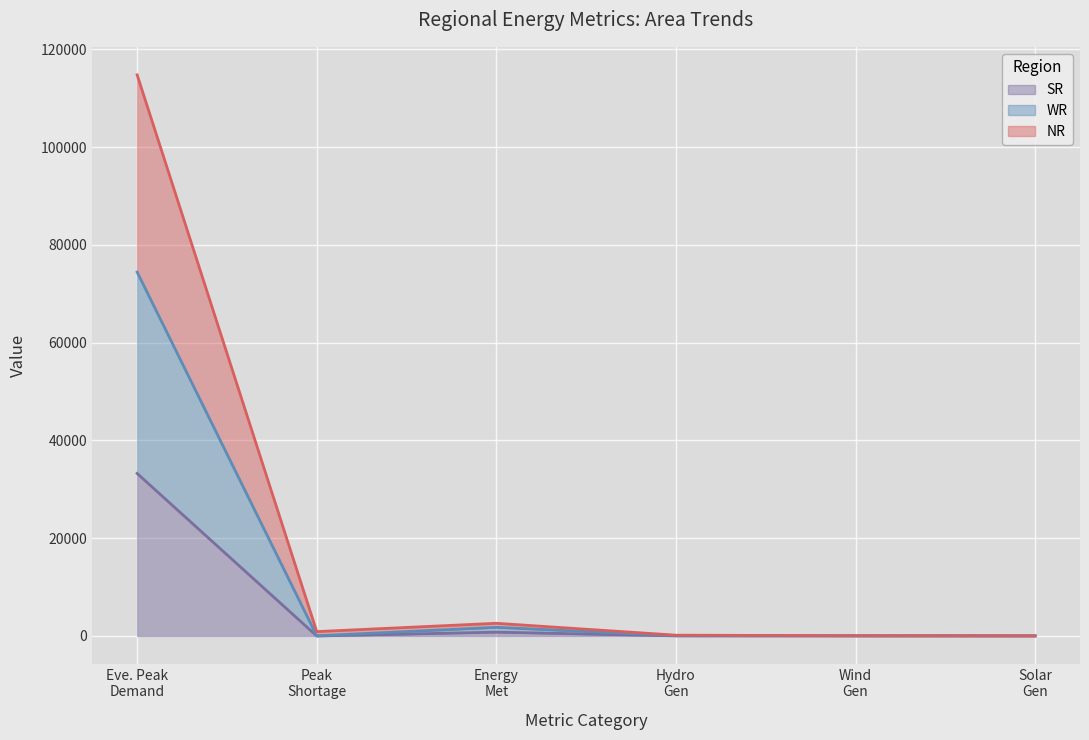

What is the highest value of the SR series?

33249.0